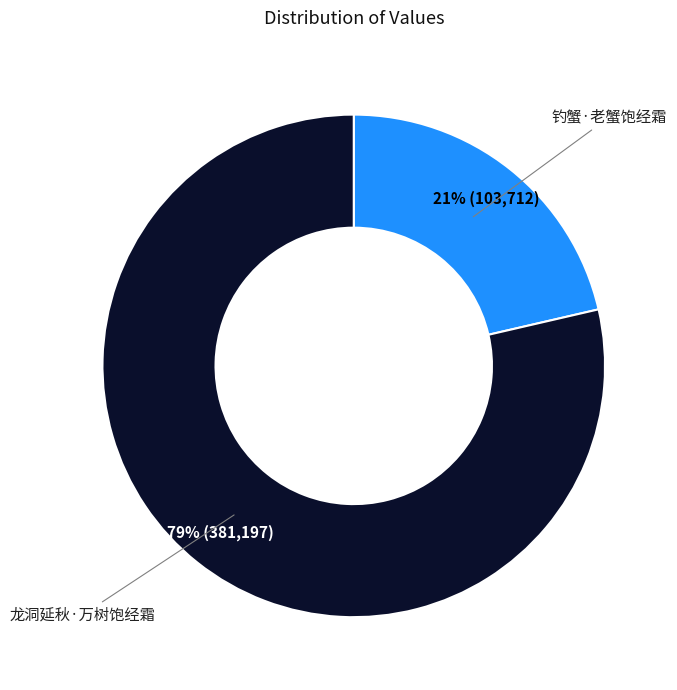

Which has a higher value, 龙洞延秋·万树饱经霜 or 钓蟹·老蟹饱经霜?

龙洞延秋·万树饱经霜